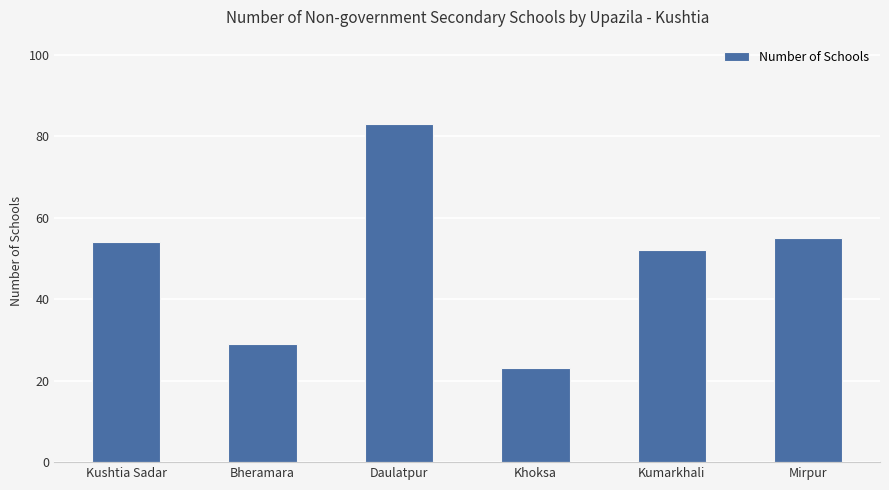

List the labels in order of value, smallest first.

Khoksa, Bheramara, Kumarkhali, Kushtia Sadar, Mirpur, Daulatpur